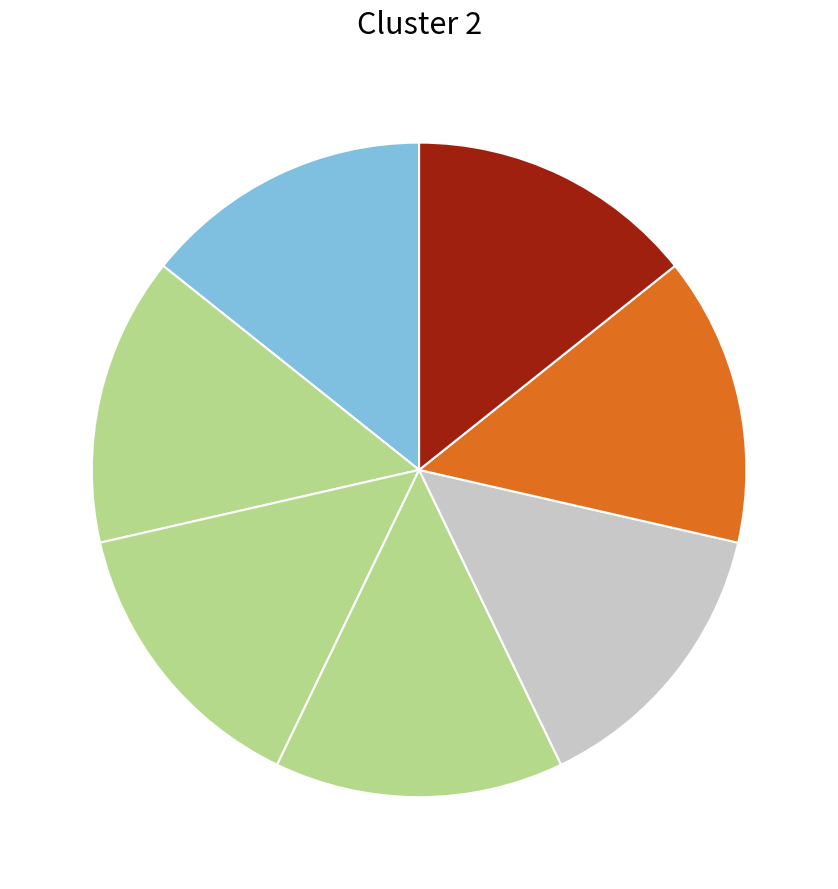

How many segments does this pie chart have?

7